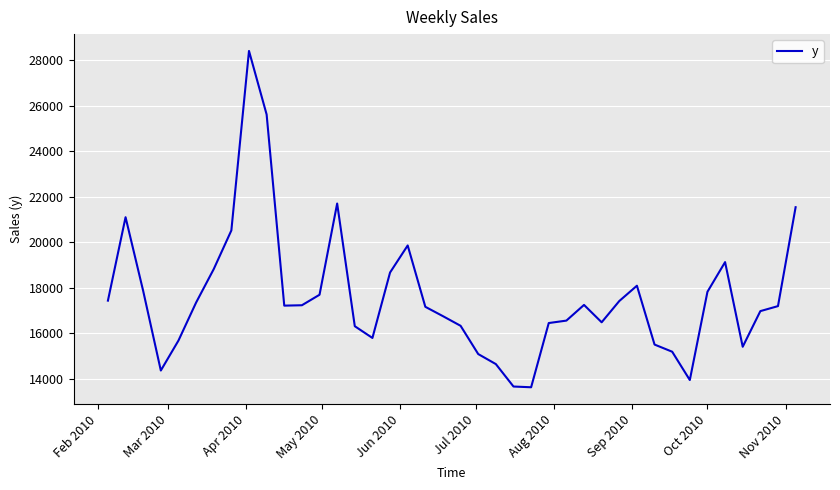

What is the minimum value shown in the chart?

13632.5